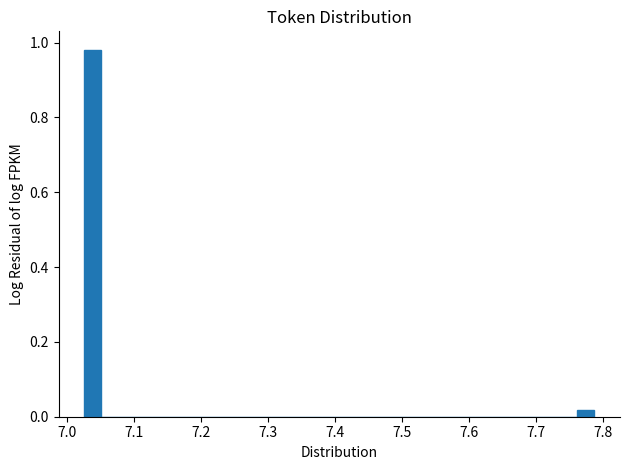

Around what value on the x-axis is the tallest bar? Give the approximate position of its centre, as read against the axis.

7.04